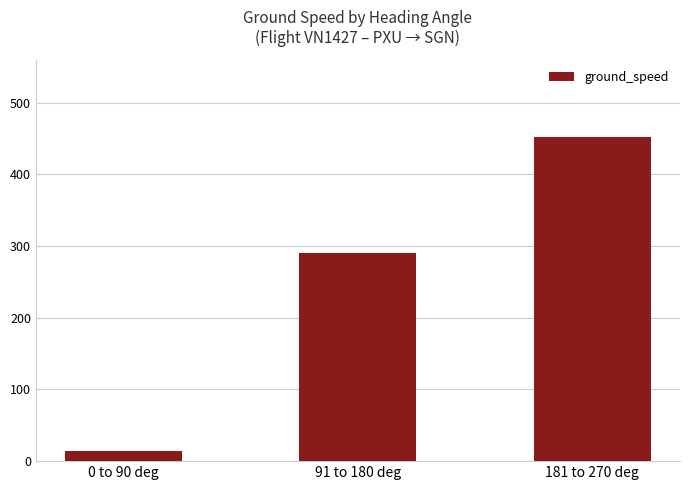

Rank the categories by value from lowest to highest.

0 to 90 deg, 91 to 180 deg, 181 to 270 deg